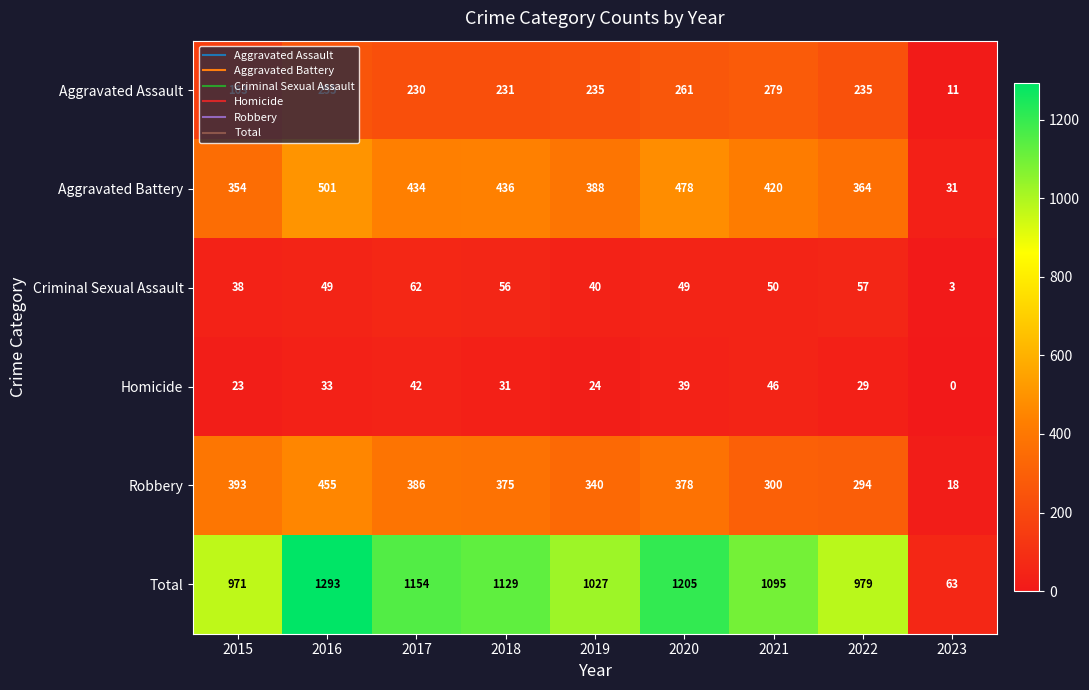

Where is Homicide nearest to the value 23?

2015